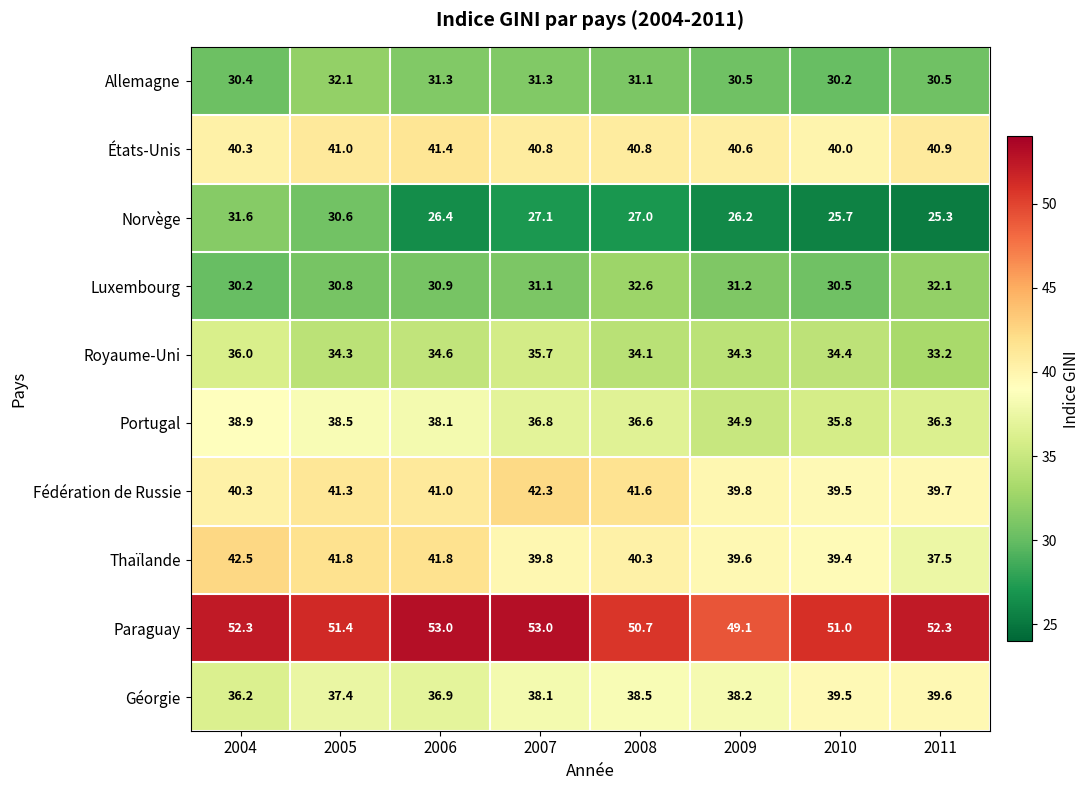

What is the difference between the maximum and minimum values in the Fédération de Russie series?

2.8